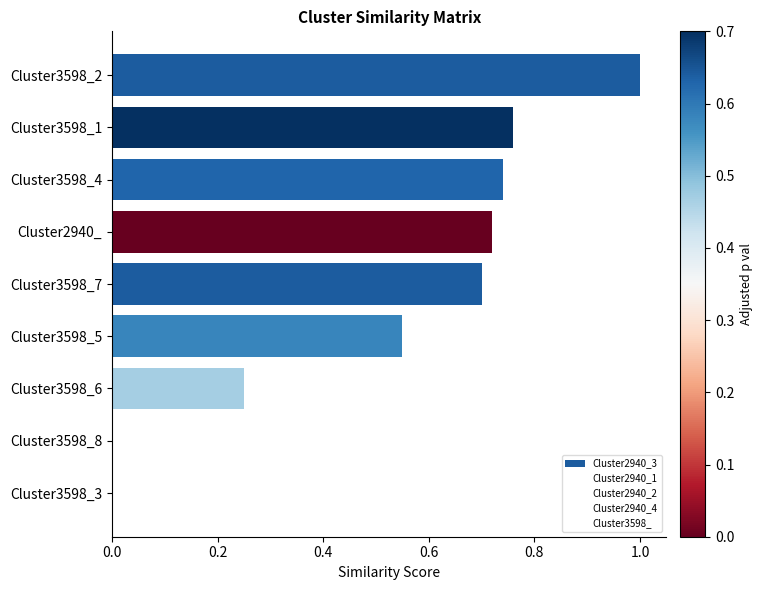

True or false: Cluster2940_2 has a value of 0.2 at 0.4.

False